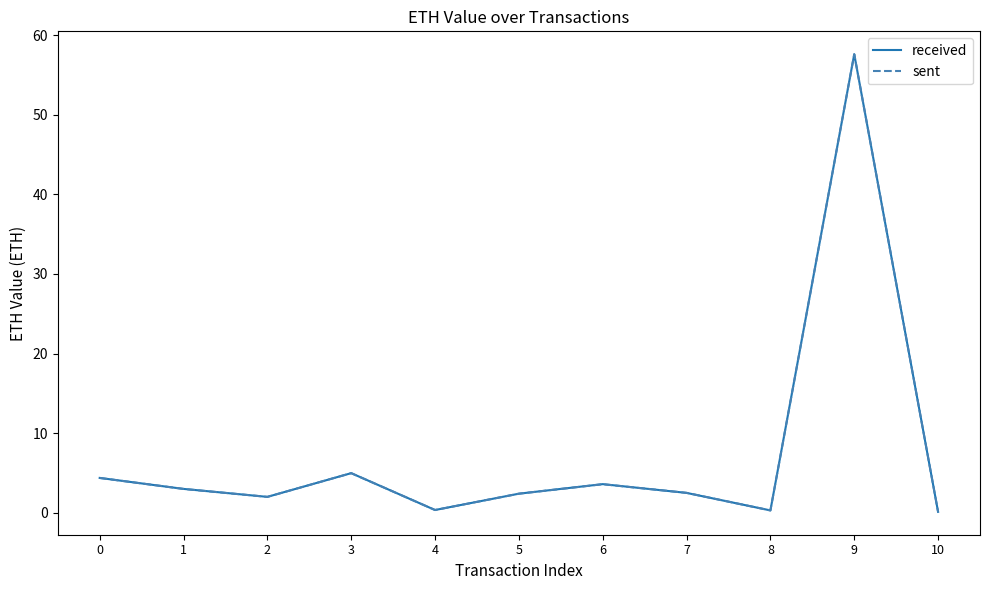

How many distinct data groups are displayed?

2